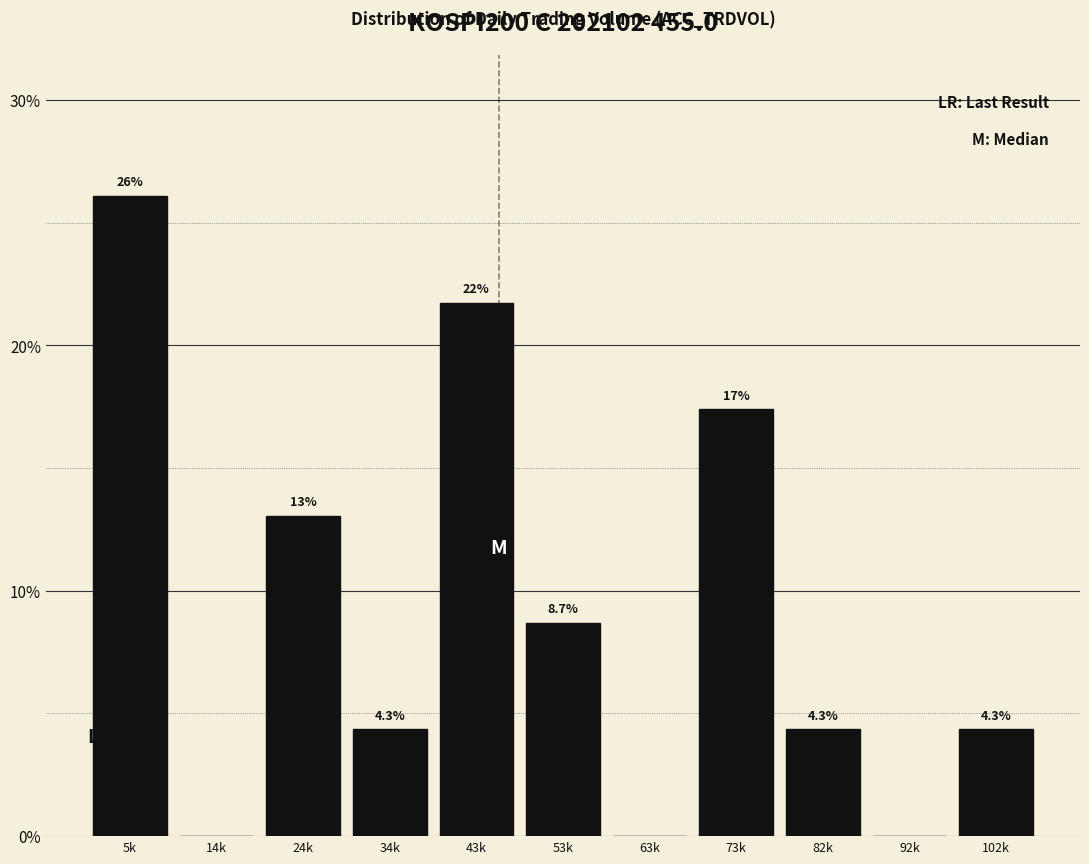

Reading left to right, list all the values displayed in this chart.

5k=26.1	14k=0.0	24k=13.0	34k=4.3	43k=21.7	53k=8.7	63k=0.0	73k=17.4	82k=4.3	92k=0.0	102k=4.3